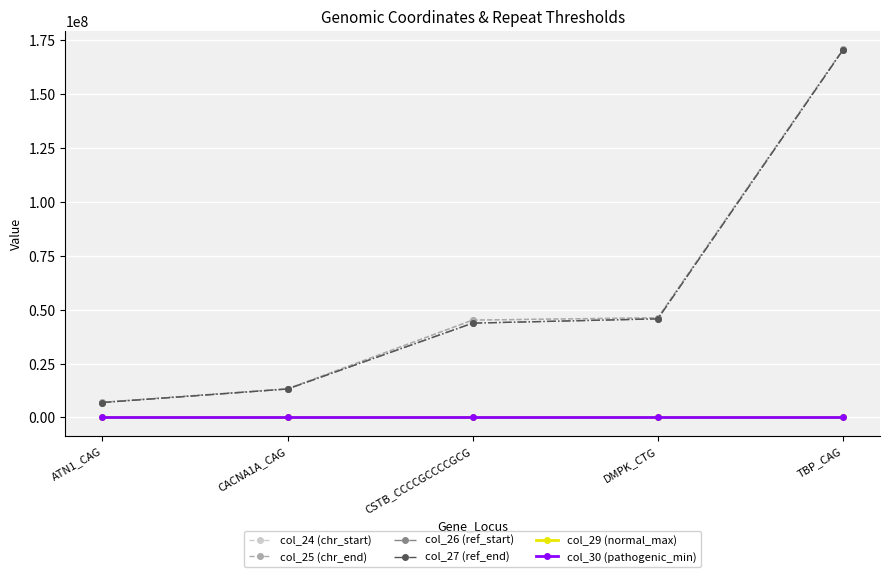

True or false: col_26 (ref_start) has a value of 43776429 at CSTB_CCCCGCCCCGCG.

True